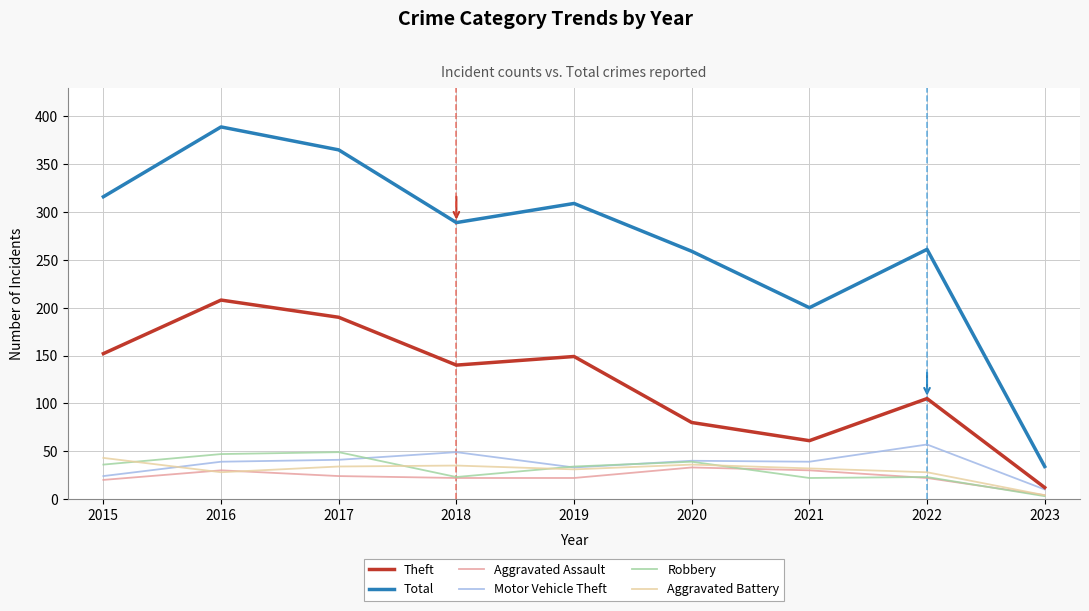

What is the minimum value for Theft?

12